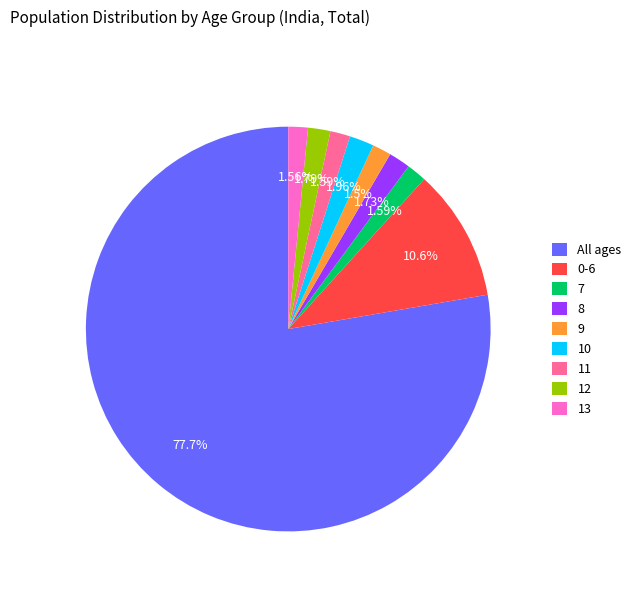

Which category has the biggest portion of the pie?

All ages